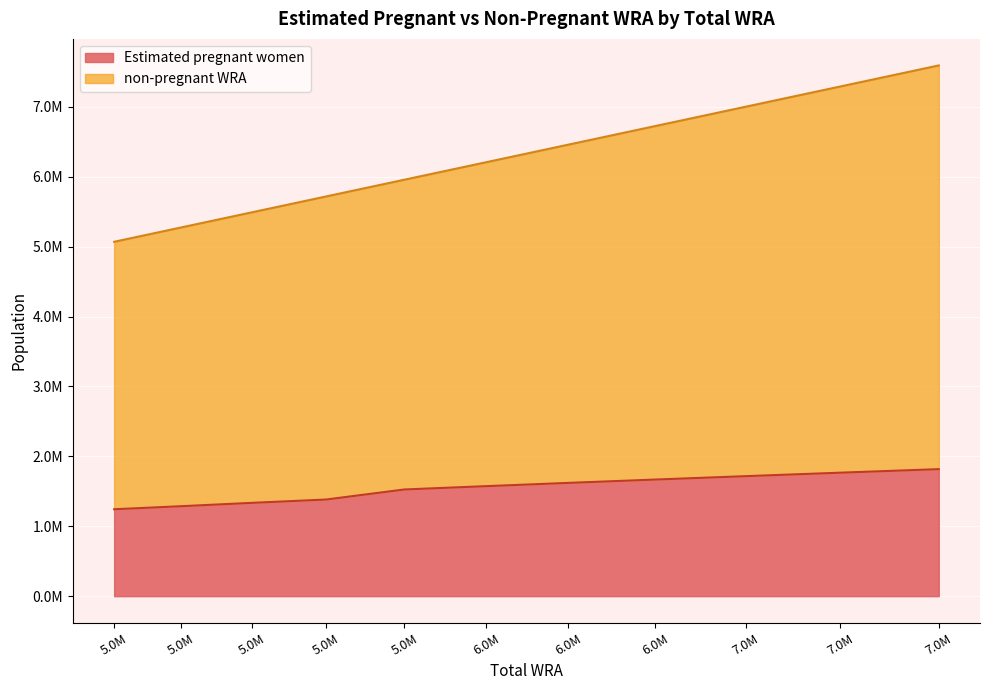

How many lines are shown in the chart?

2